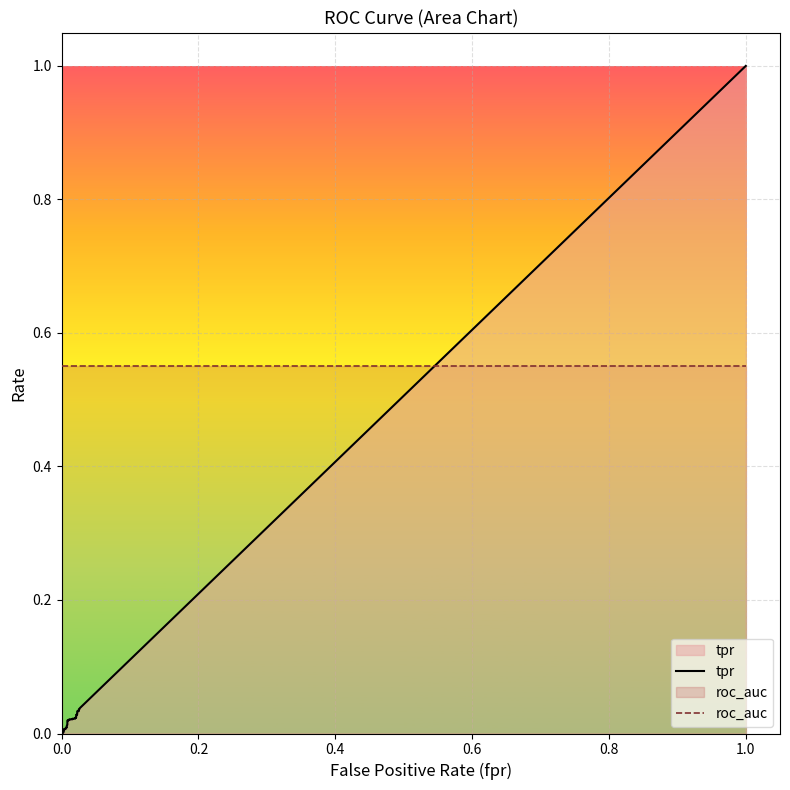

What is the sum of the tpr values at 36 and 29?

0.1